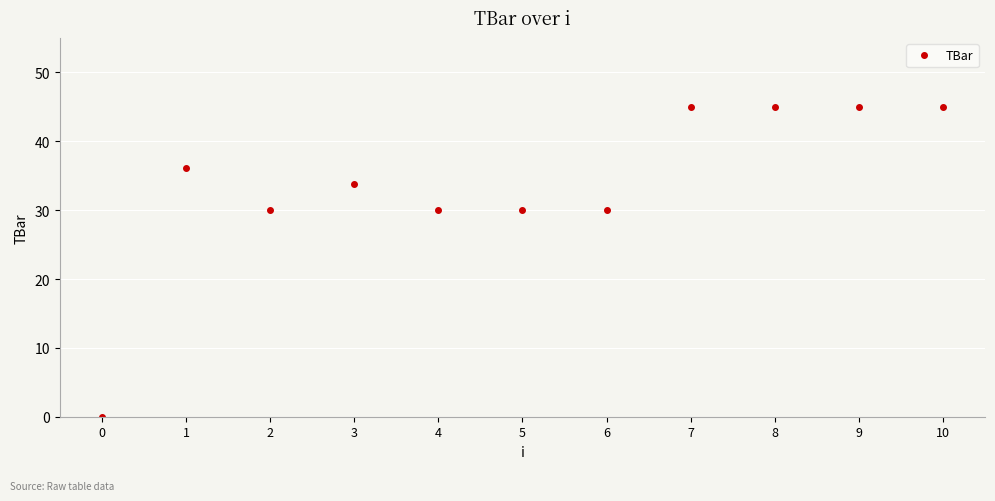

Approximately how many times larger is the value at 10 compared to 3?

1.3